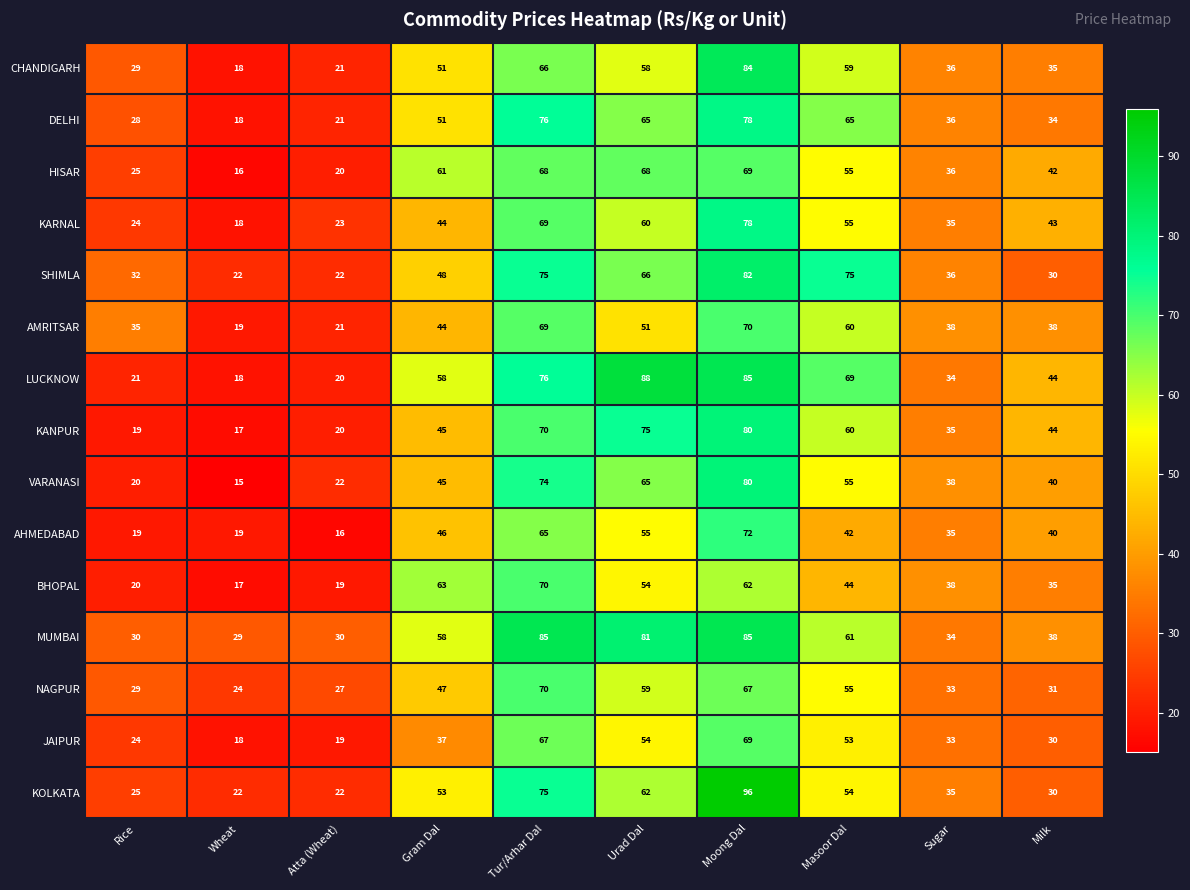

What is the difference between the KOLKATA values at Milk and Wheat?

8